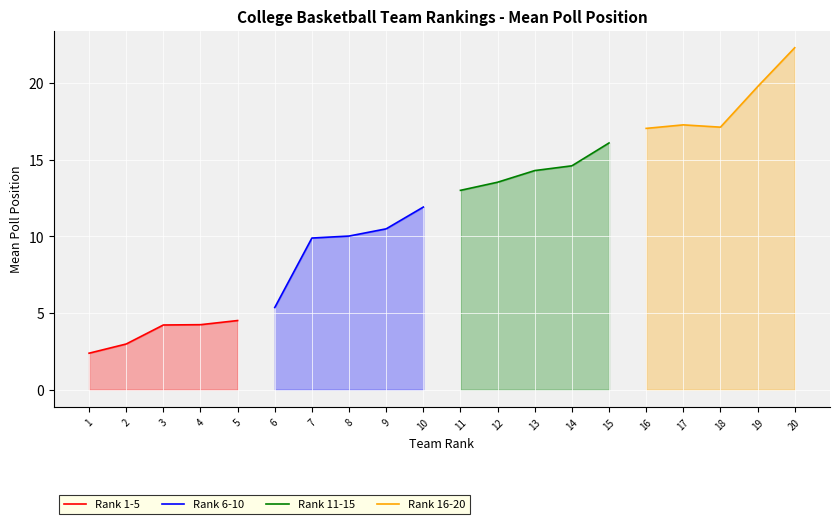

What is the difference between the maximum and second lowest values in the Rank 16-20 series?

5.2